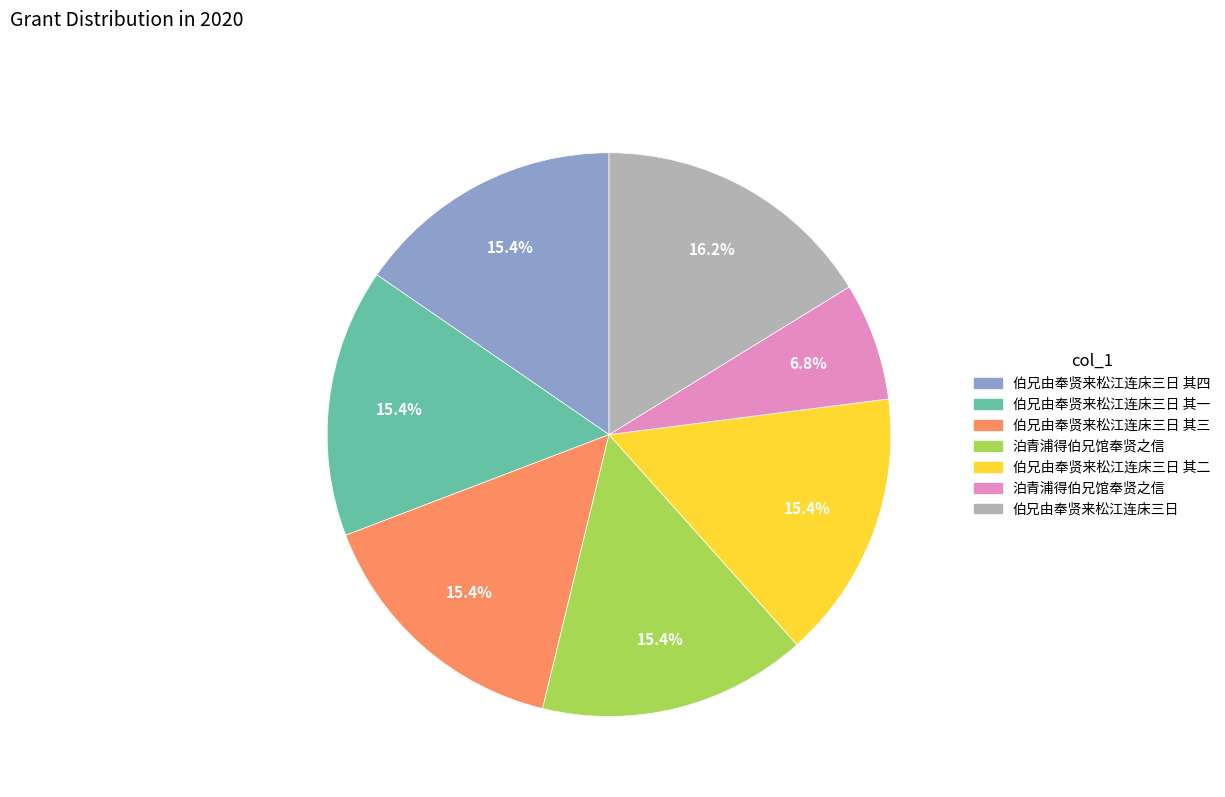

Is there a majority slice in this chart?

No